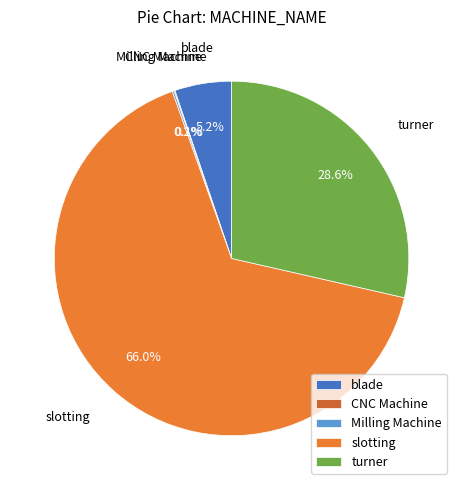

What is the majority slice?

slotting